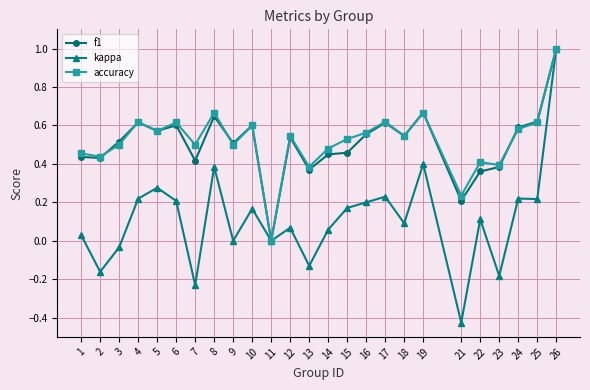

Rank the series at 7 from lowest to highest value.

kappa, f1, accuracy